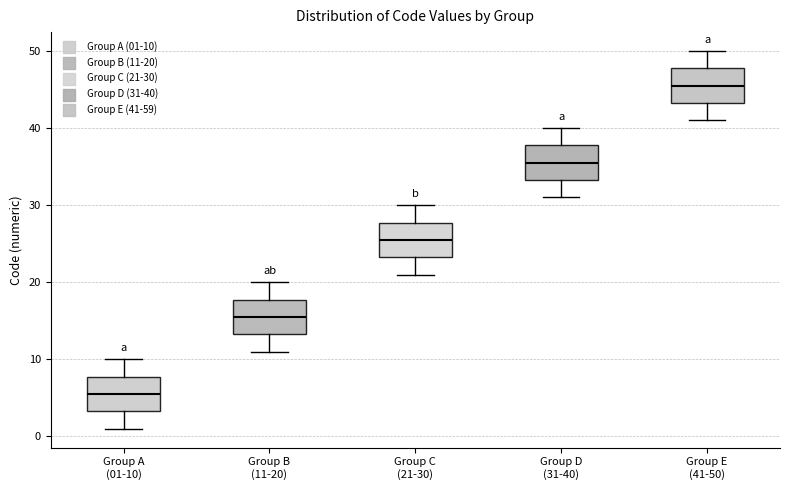

Reading left to right, transcribe this box plot: for each box, give where its median line is, the range the box spans, and where its two whiskers end, as read against the y-axis. The values are not printed on the chart, so give them approximately, as read against the axis.

Group A (01-10): median 6, box 3 to 8, whiskers 1 to 10
Group B (11-20): median 16, box 13 to 18, whiskers 11 to 20
Group C (21-30): median 26, box 23 to 28, whiskers 21 to 30
Group D (31-40): median 36, box 33 to 38, whiskers 31 to 40
Group E (41-50): median 46, box 43 to 48, whiskers 41 to 50